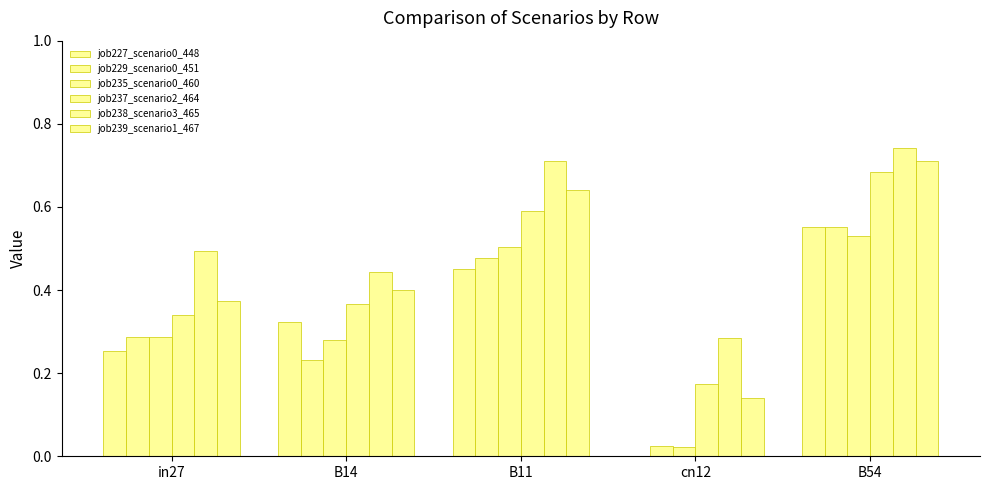

How many distinct data groups are displayed?

6